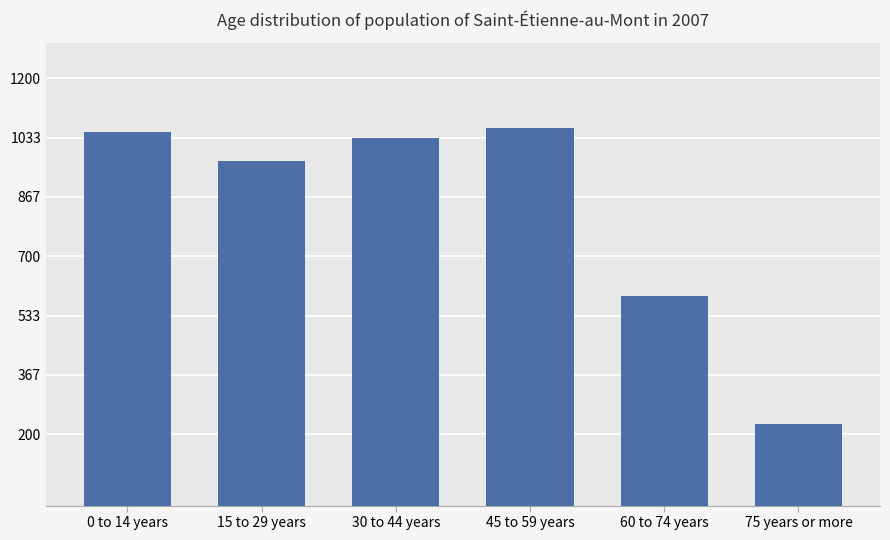

Reading left to right, list all the values displayed in this chart.

0 to 14 years=1050	15 to 29 years=967	30 to 44 years=1033	45 to 59 years=1060	60 to 74 years=587	75 years or more=230